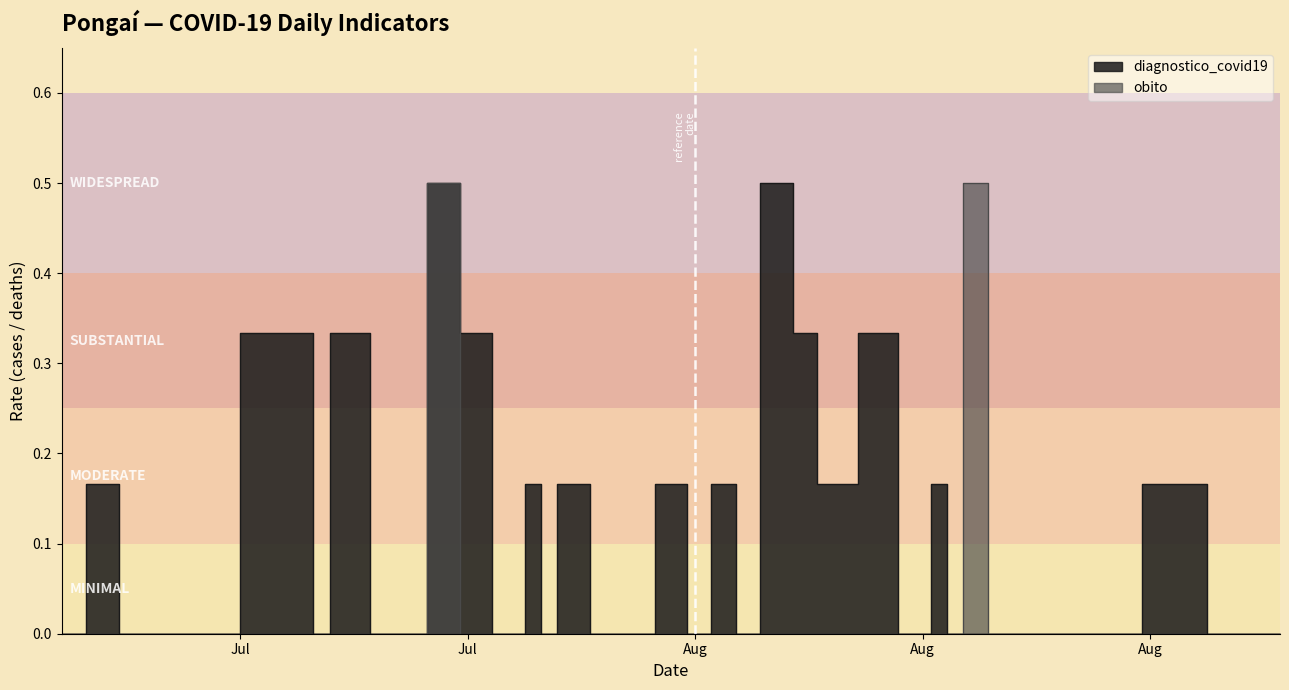

Between 2020-06-27 and 2020-07-28, which series saw the biggest shift?

diagnostico_covid19